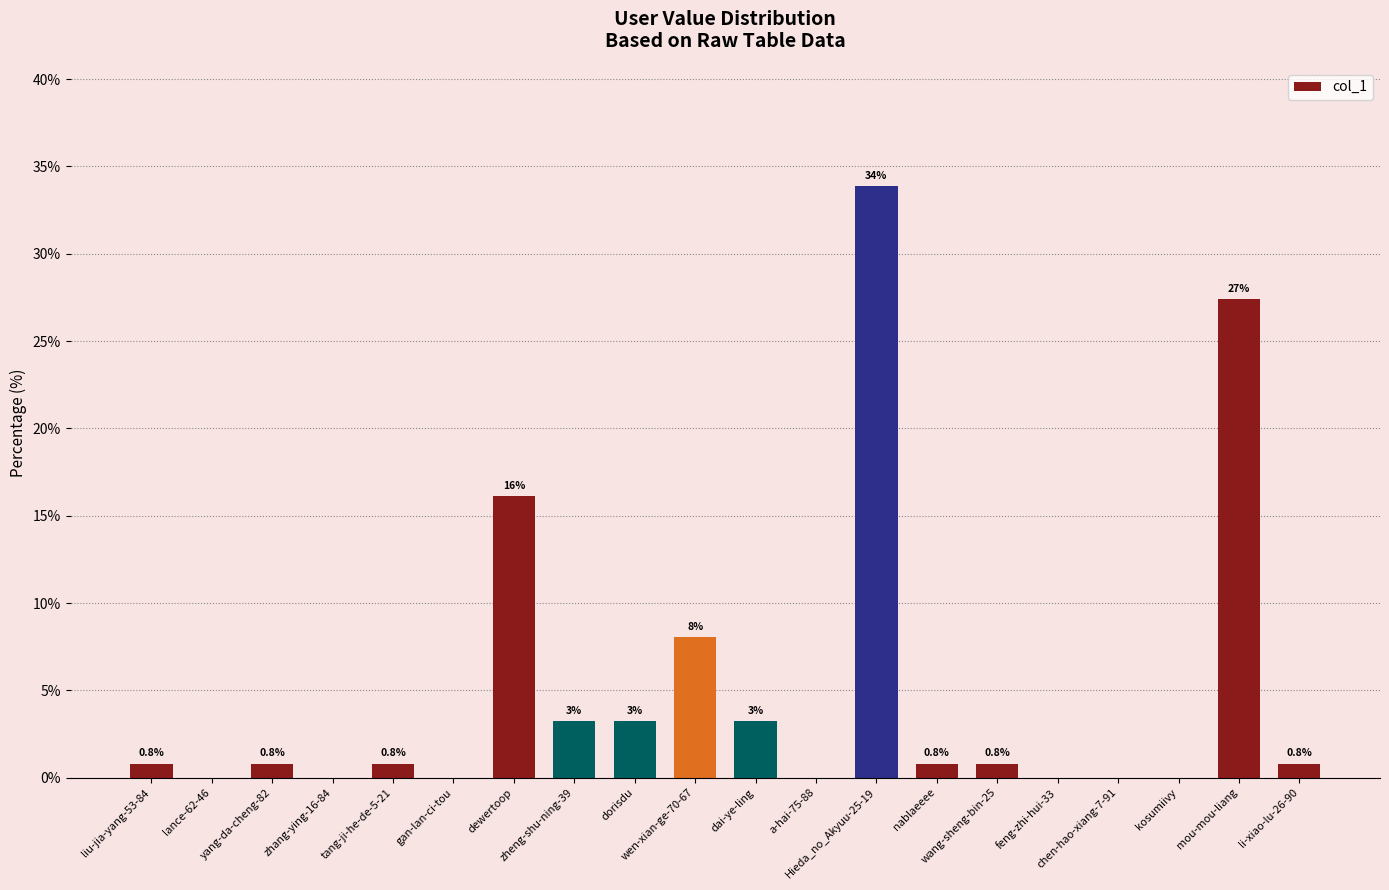

What is the sum of all values?

100.0